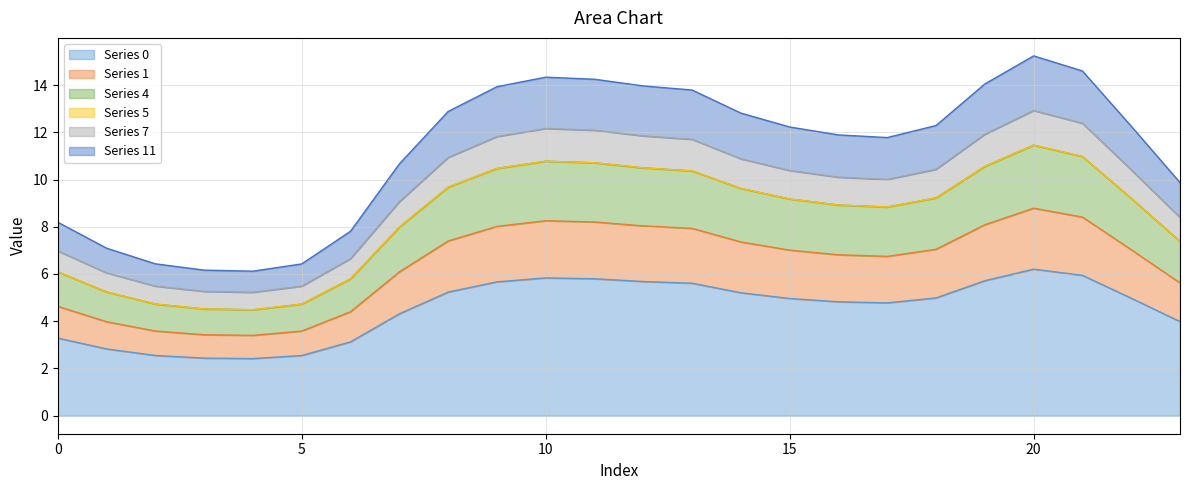

True or false: 5 and 1 intersect in this chart.

False